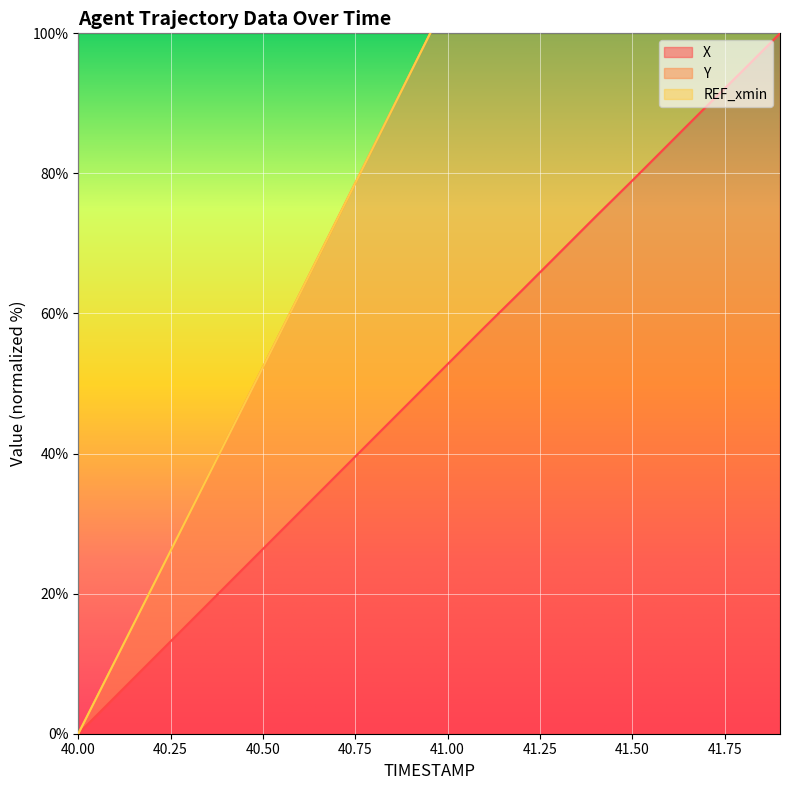

What is the difference between the second highest and minimum values in the X series?

94.7